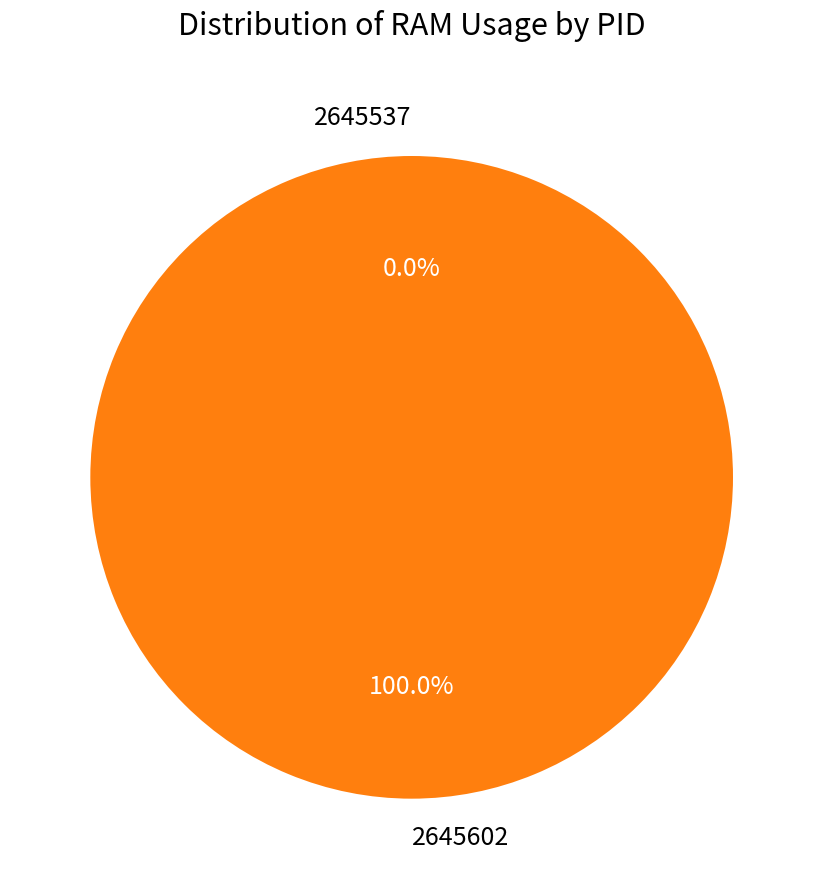

What percentage is the 2645602 slice, to the nearest percent?

100%